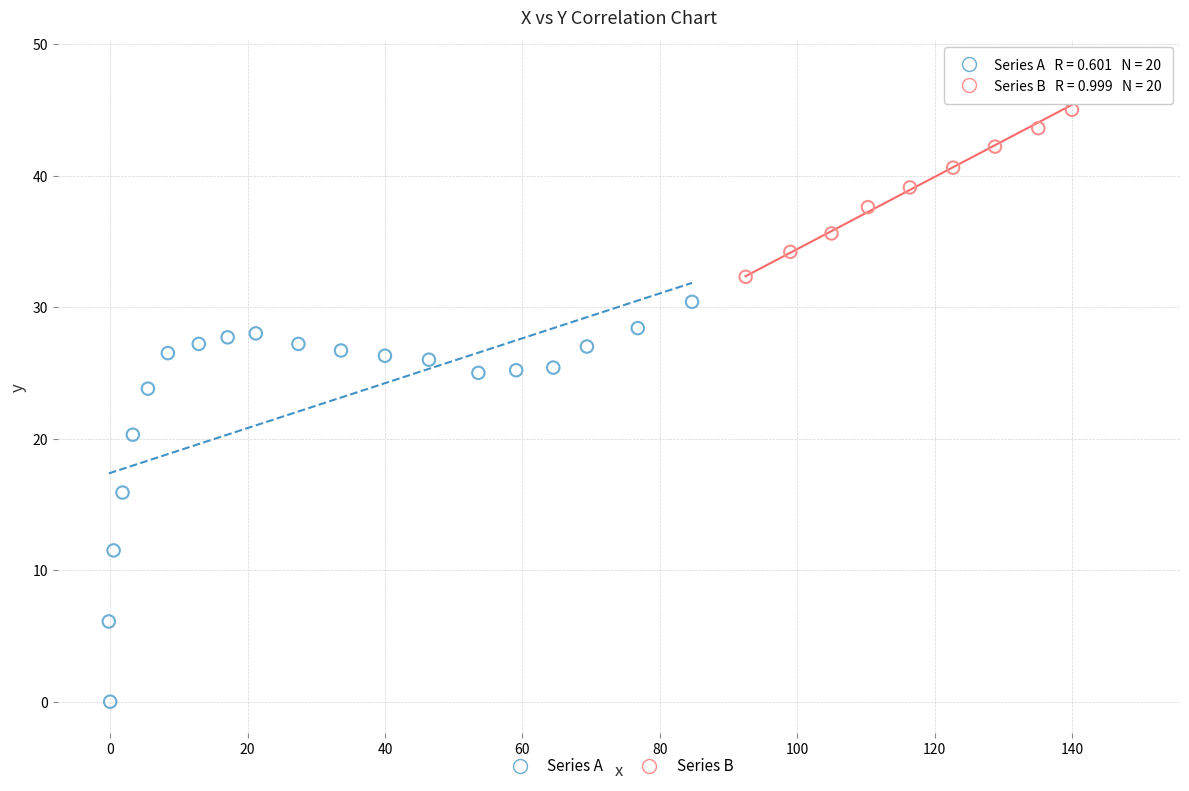

Which series has the largest Y range (max minus min)?

Series A